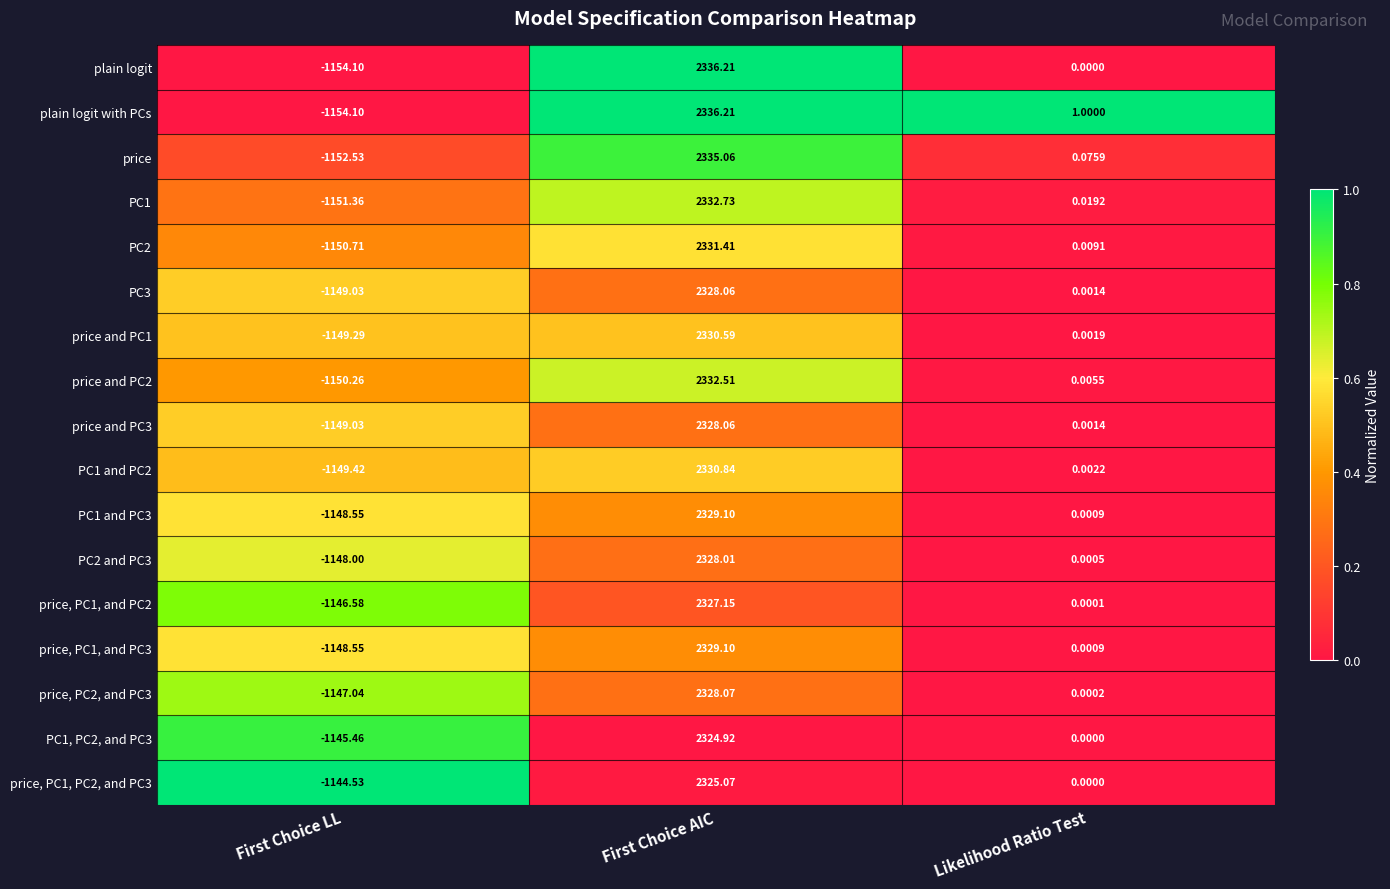

Which series changed the most between First Choice LL and Likelihood Ratio Test?

plain logit with PCs